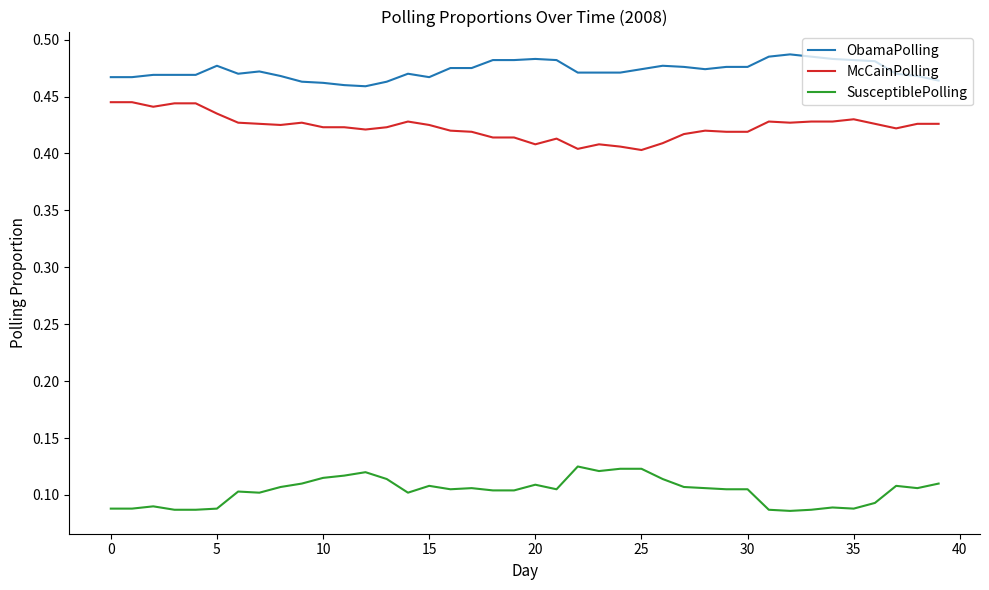

Which series has the largest total across all categories?

ObamaPolling